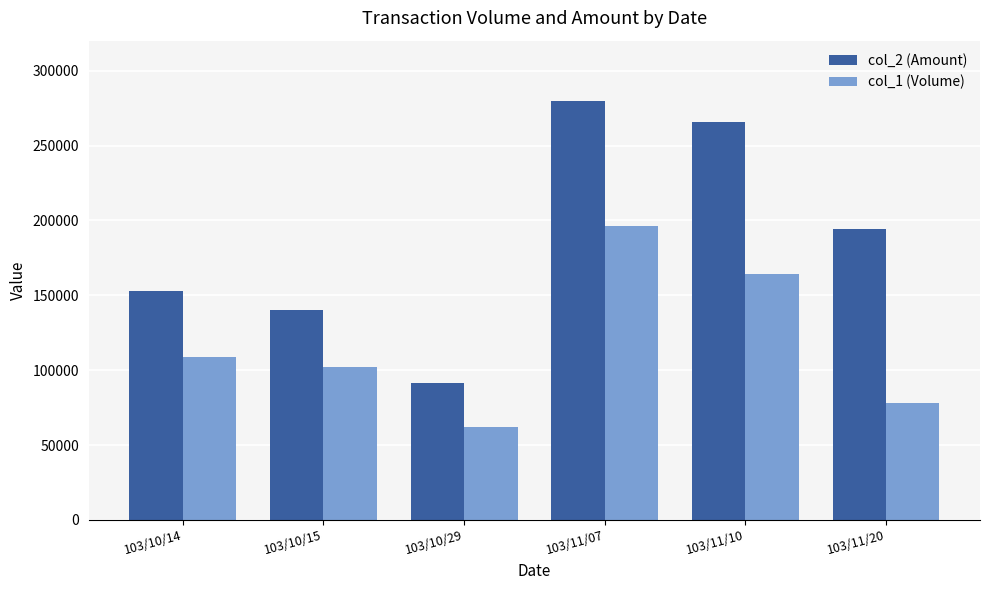

True or false: col_1 (Volume) has a value of 102000 at 103/10/15.

True